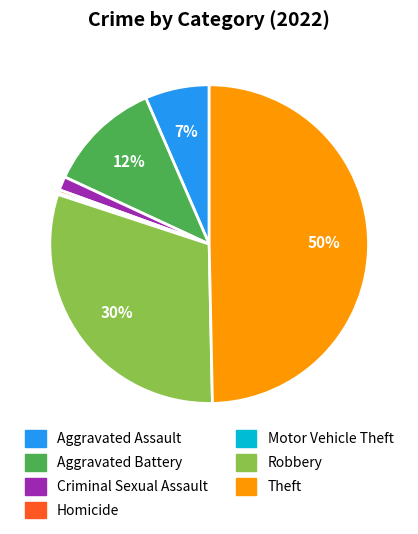

To the nearest percent, what is the combined percentage of Criminal Sexual Assault and Aggravated Assault?

8%